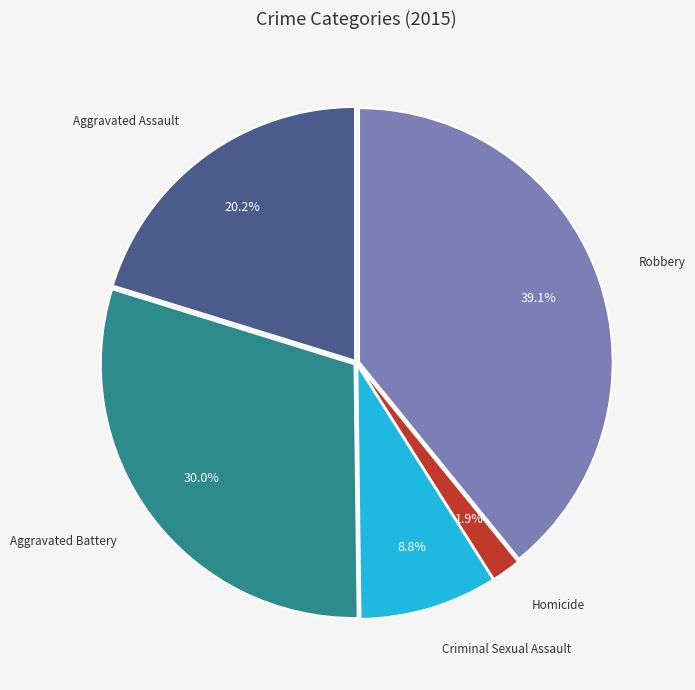

How many slices are in this pie chart?

5